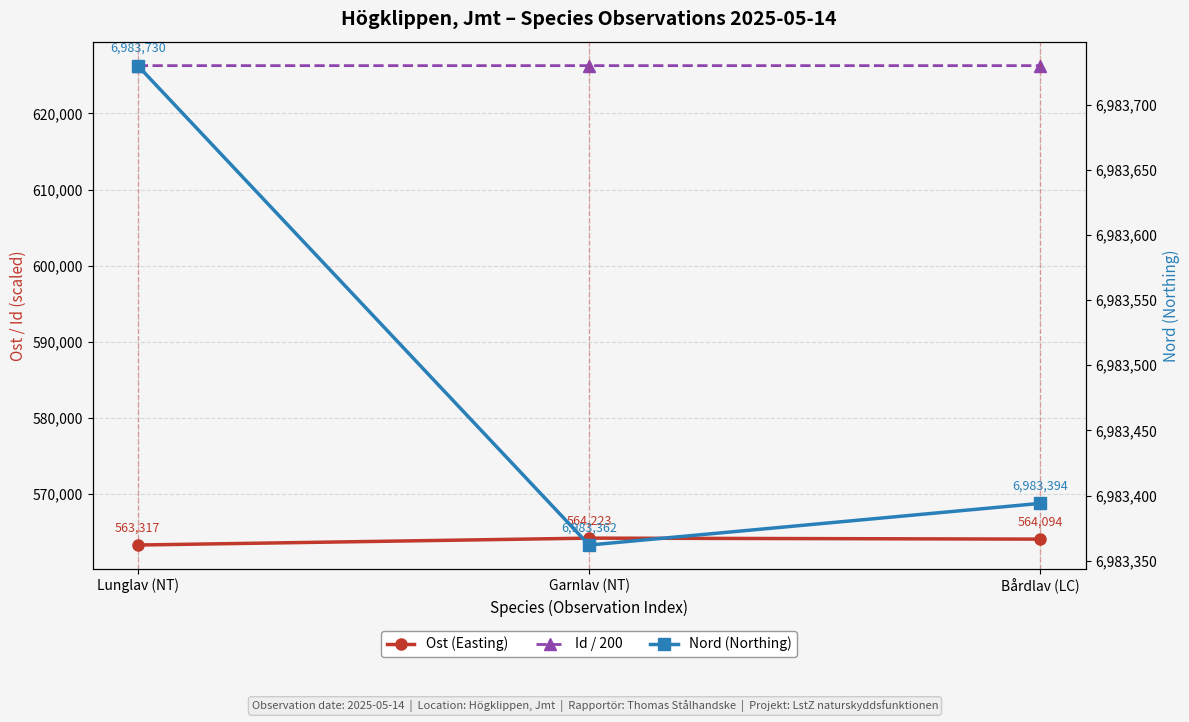

Which series has the largest total across all categories?

Nord (Northing)